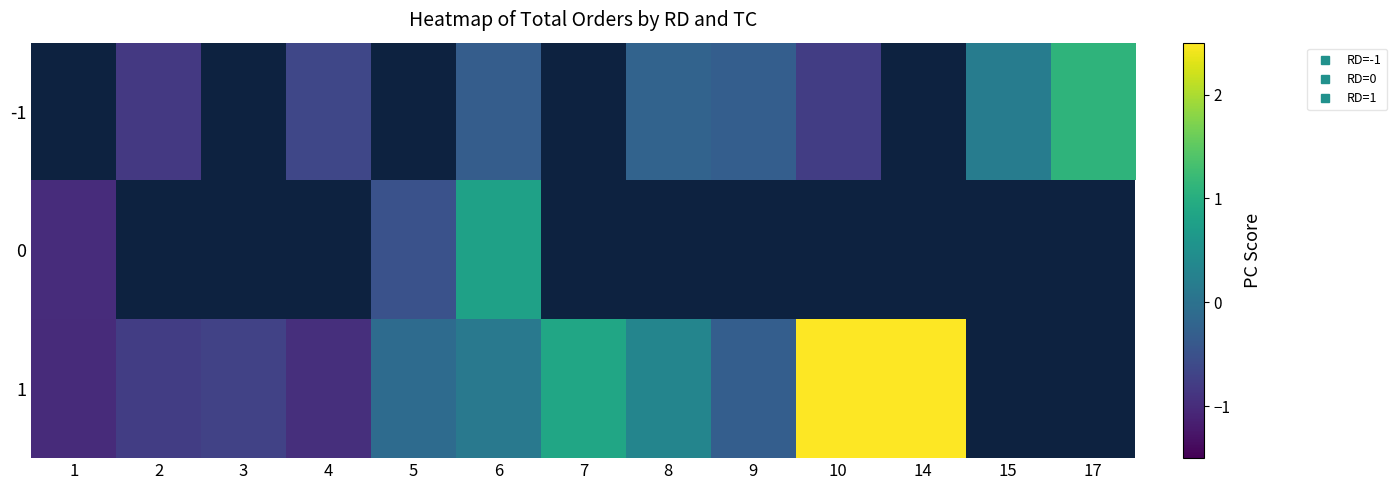

What is the maximum value for 0?

0.8